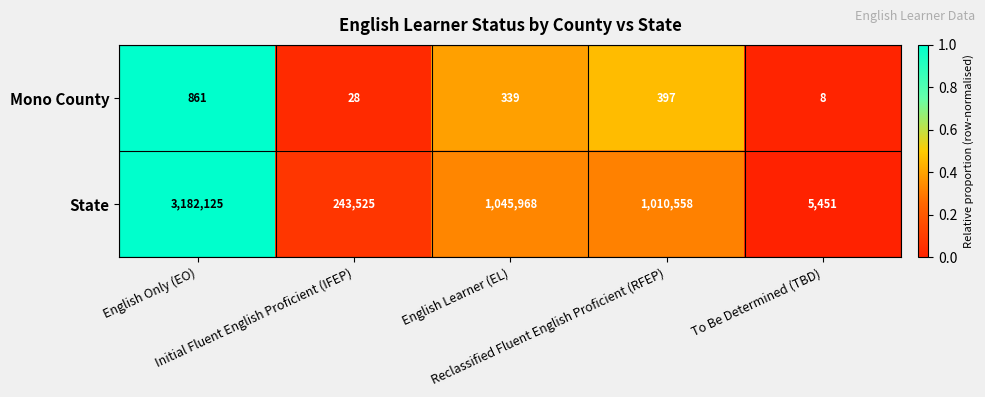

What is the difference between the maximum and minimum values in the Mono County series?

853